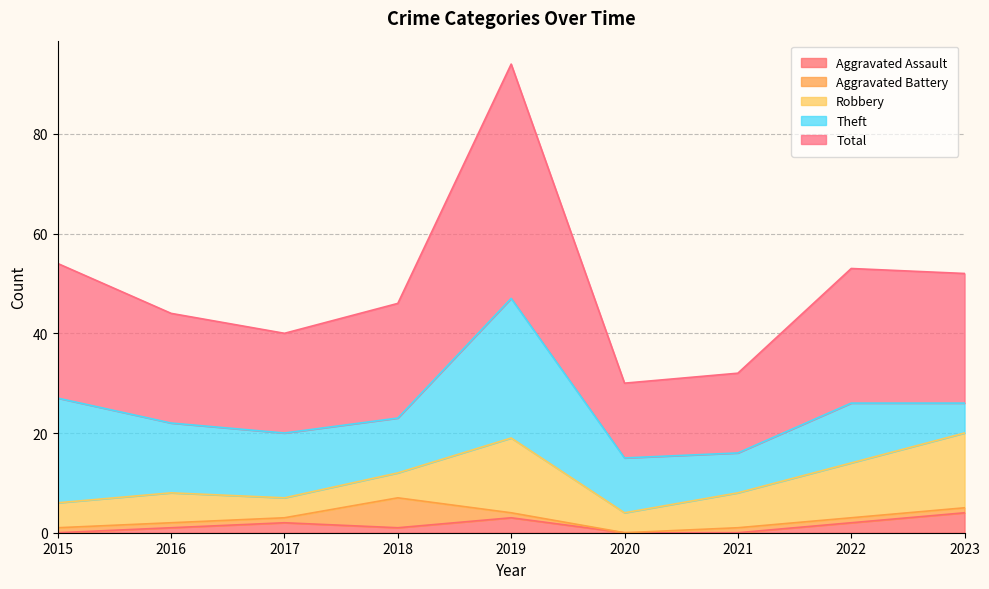

True or false: Total and Theft intersect in this chart.

False